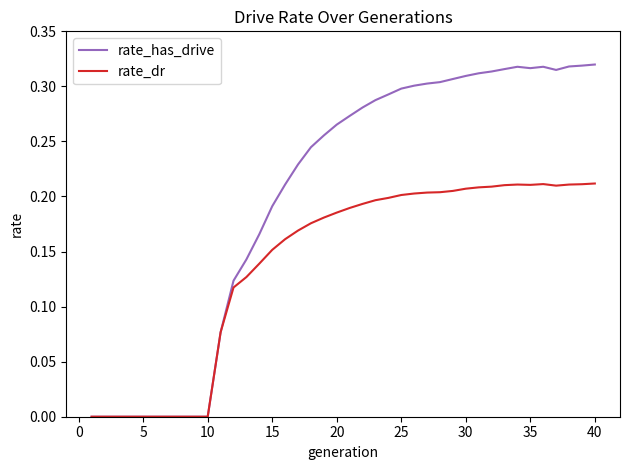

Which series has the largest total across all categories?

rate_has_drive